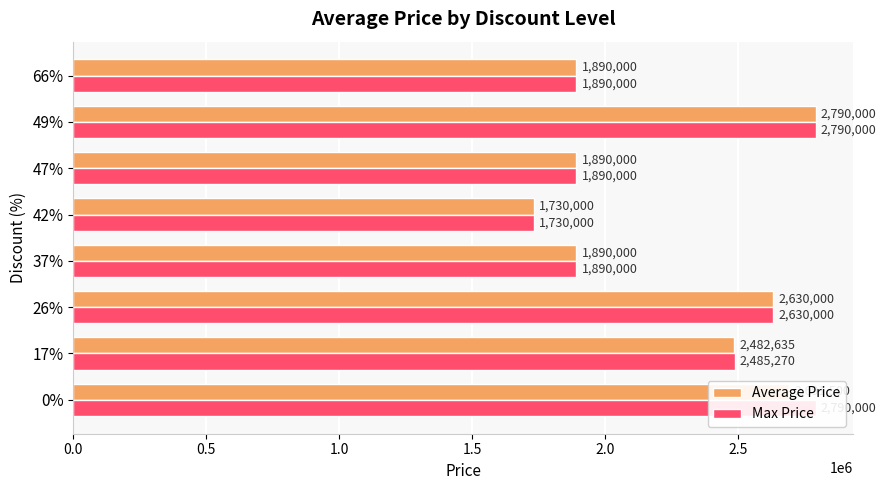

What is the maximum value for Max Price?

2790000